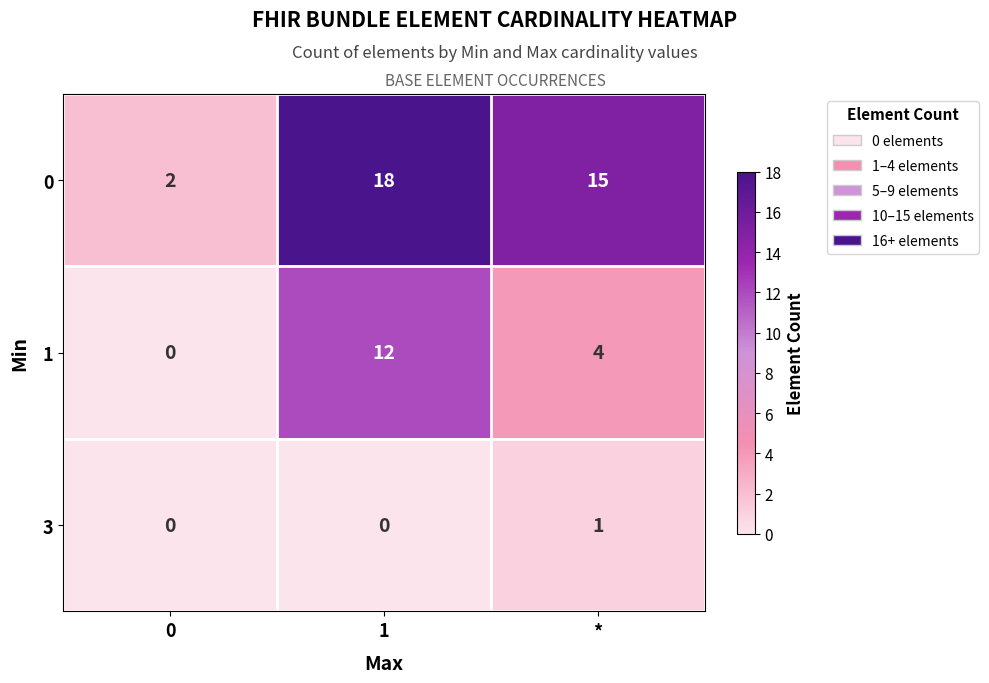

List the series in order of their overall mean, highest first.

0, 1, 3